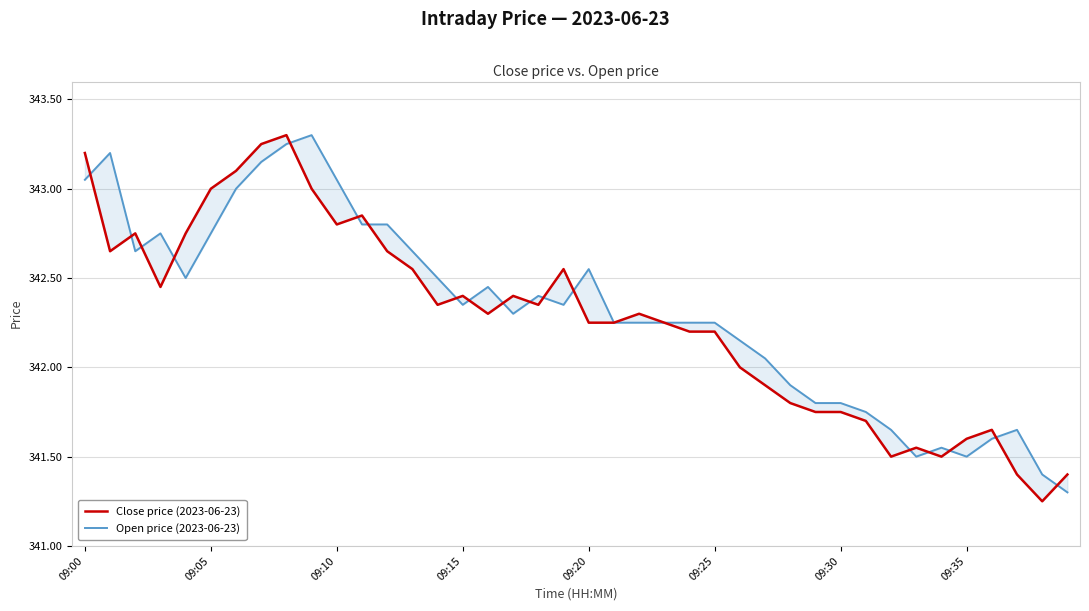

What value does the Open price (2023-06-23) series have at 09:10?

343.1